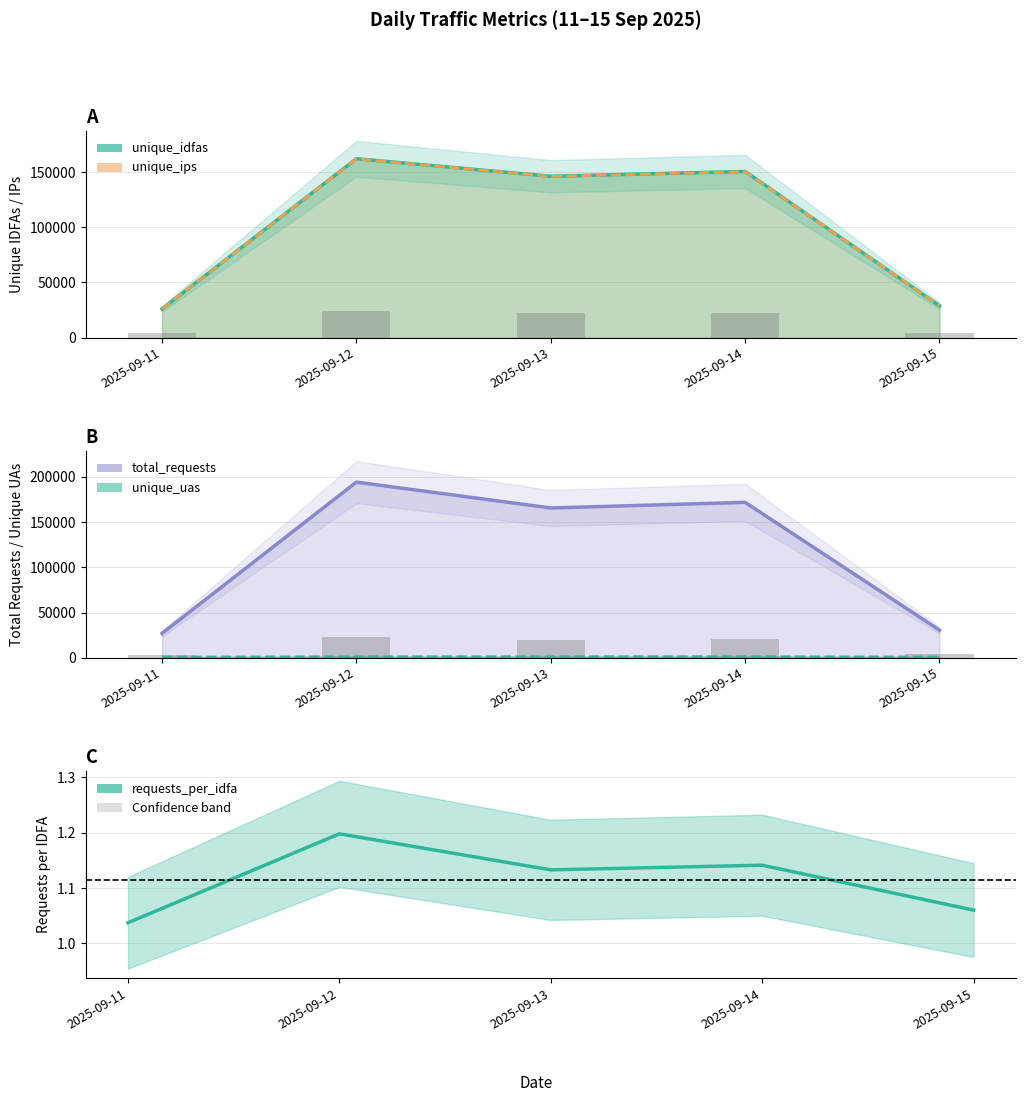

Does the chart contain any negative values?

No